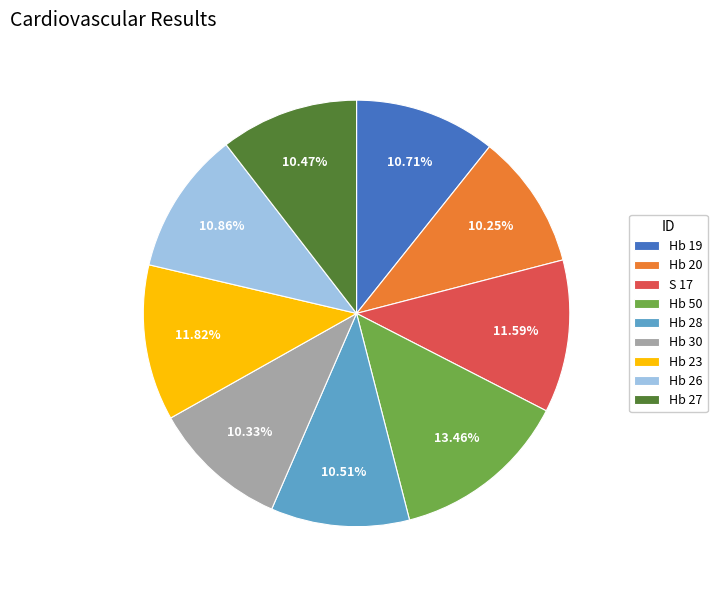

To the nearest percent, what portion does Hb 27 represent?

10%